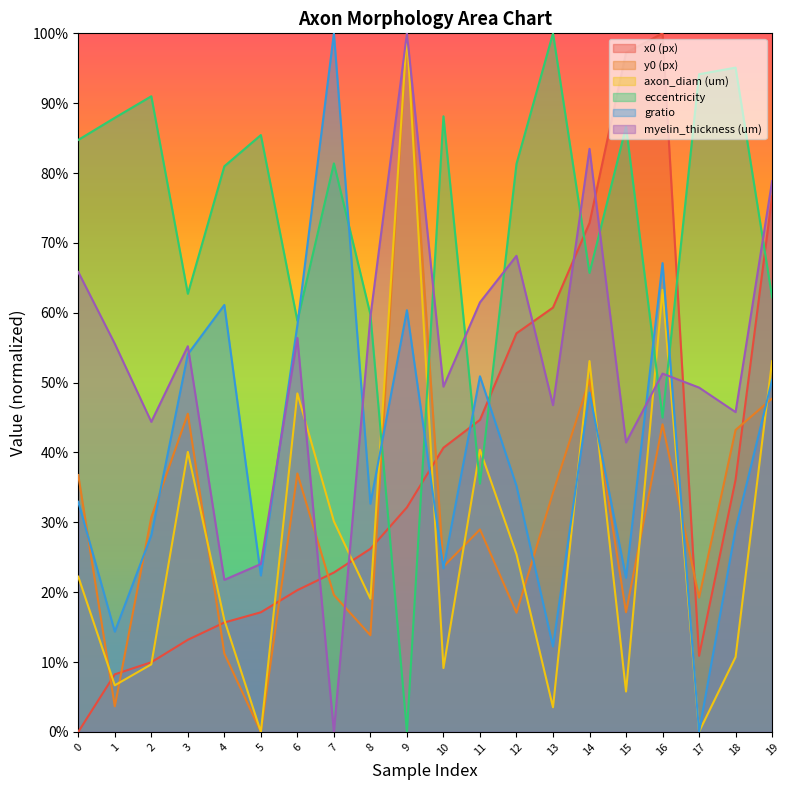

Rank the categories by axon_diam (um) value from lowest to highest.

5, 17, 13, 15, 1, 10, 2, 18, 4, 8, 0, 12, 7, 3, 11, 6, 19, 14, 16, 9